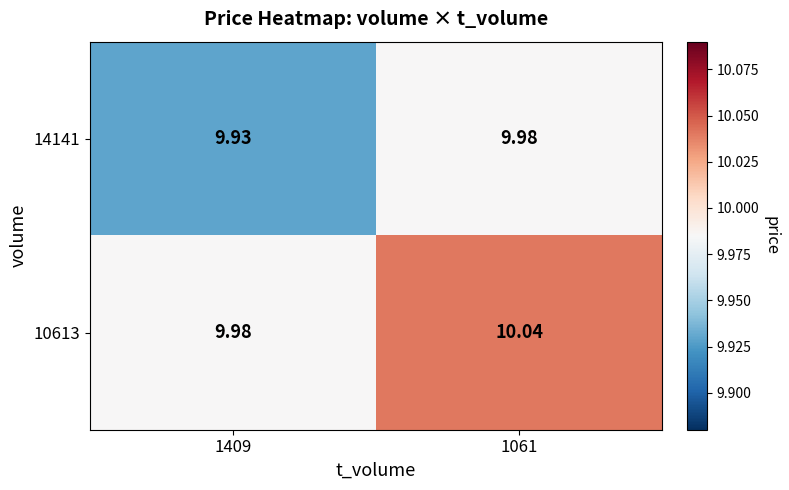

Is the value of 10613 at 1409 greater than the value of 14141 at 1409?

Yes